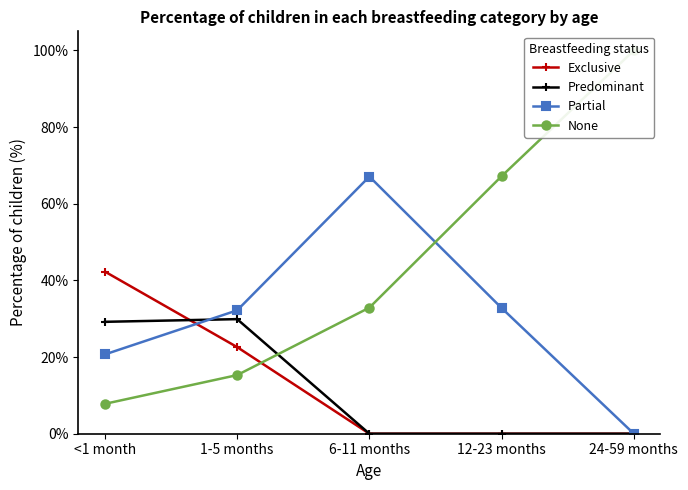

Which category has the highest value across all series?

24-59 months